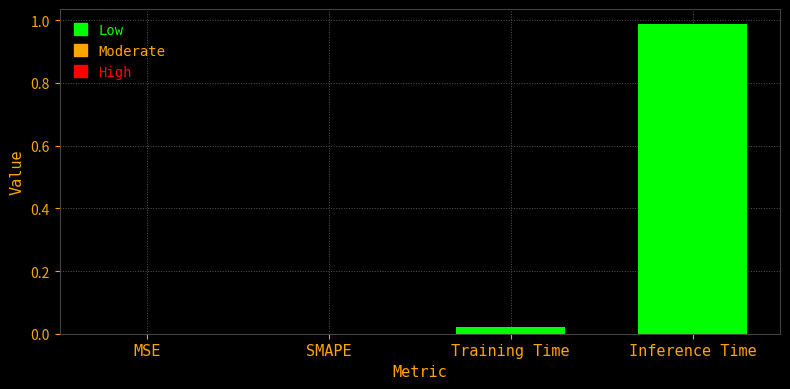

Is it true that the value at Inference Time is 1.4?

False